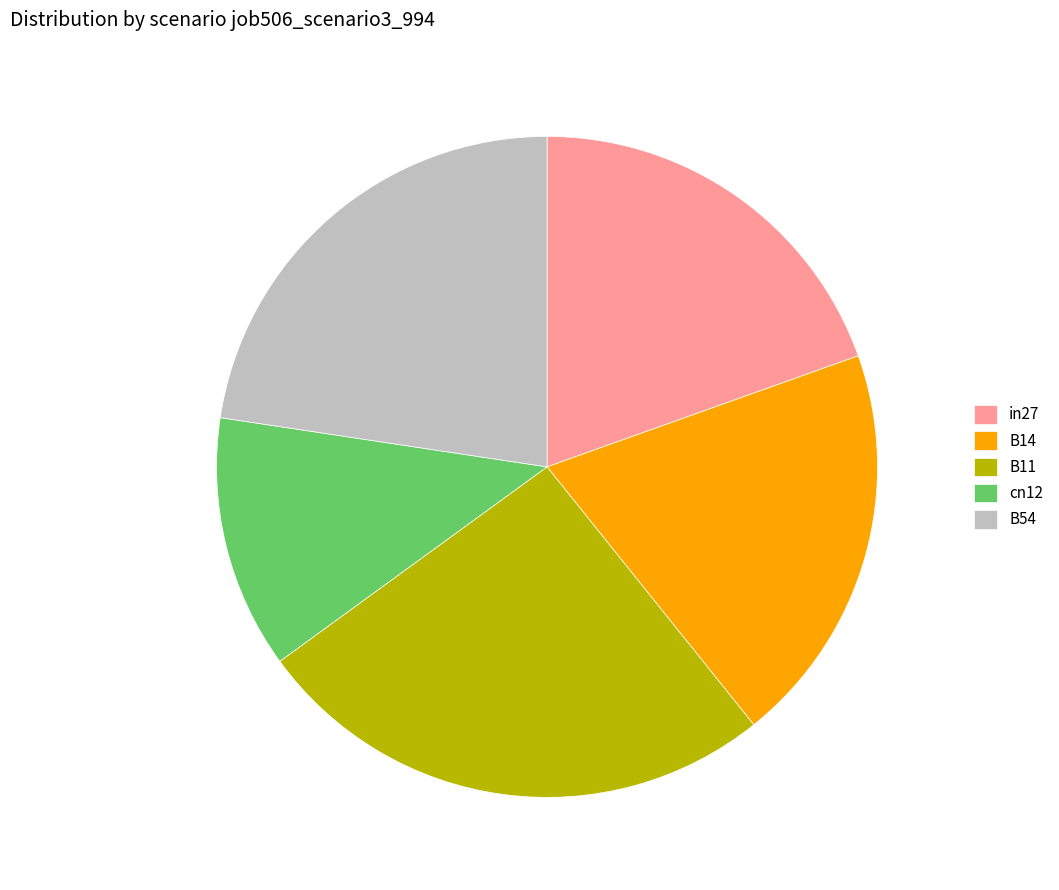

Which has a higher value, cn12 or B54?

B54